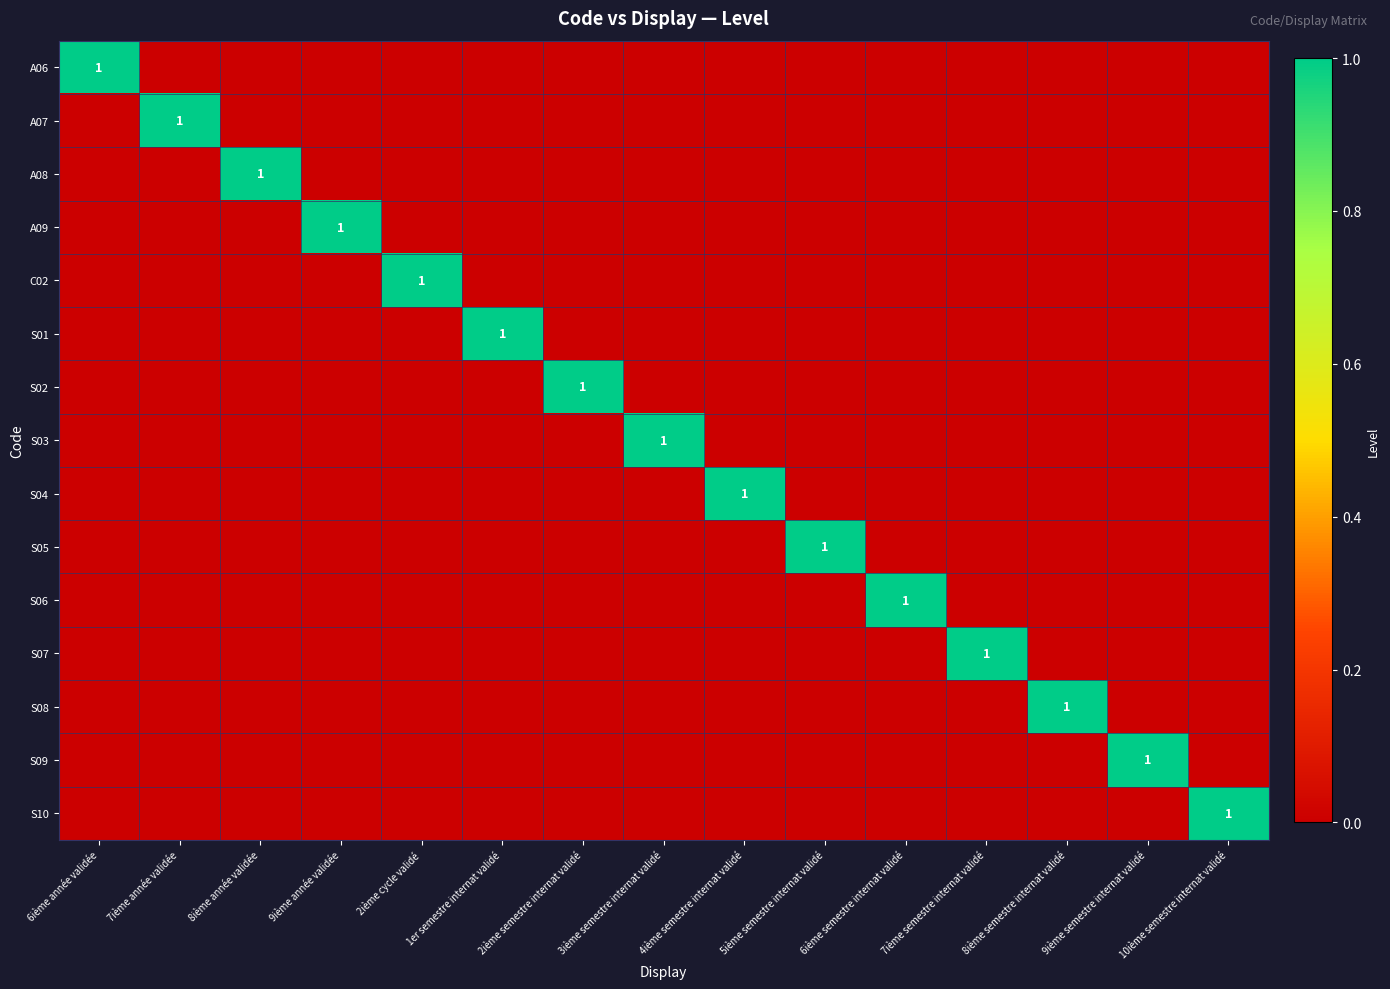

True or false: S09 has a value of 1 at 9ième semestre internat validé.

True